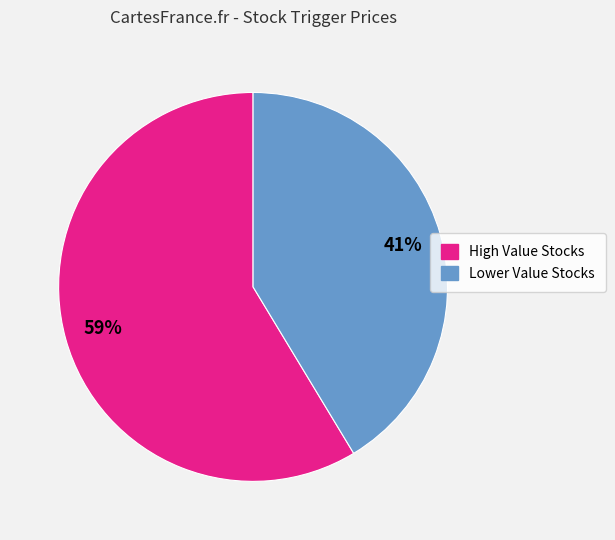

Does any single category account for the majority?

Yes